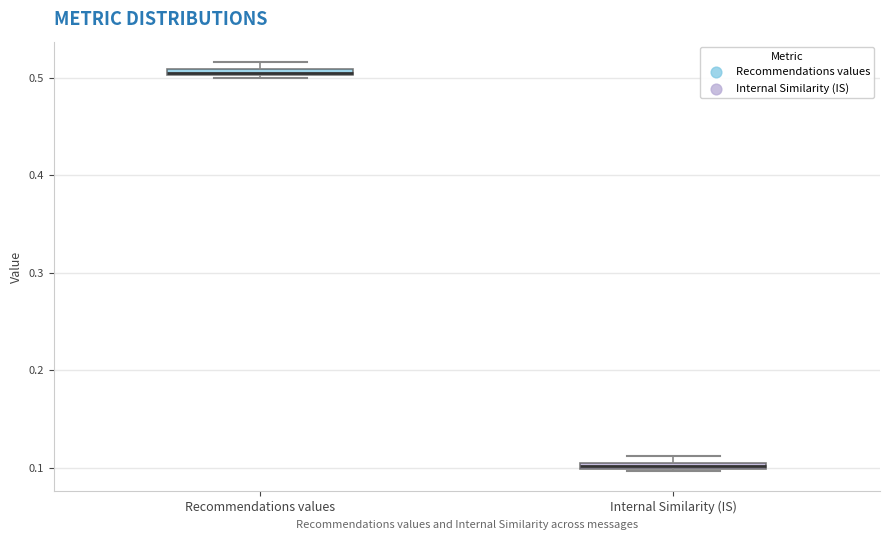

Where is the lower edge of the box for Internal Similarity (IS) on the y-axis? The values are not printed on the chart, so give them approximately, as read against the axis.

0.10